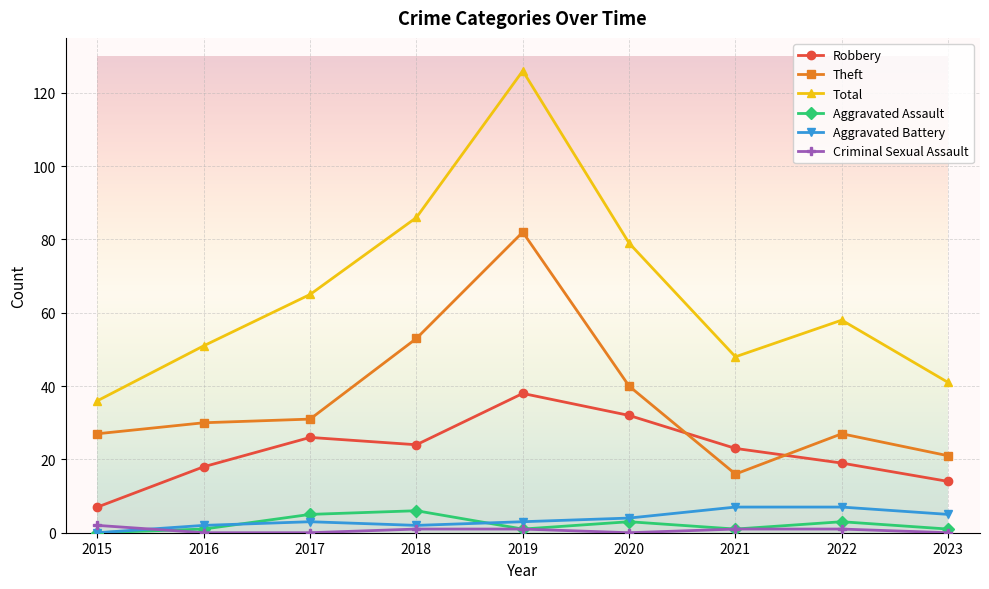

Where does the Criminal Sexual Assault series first go above 1?

2015